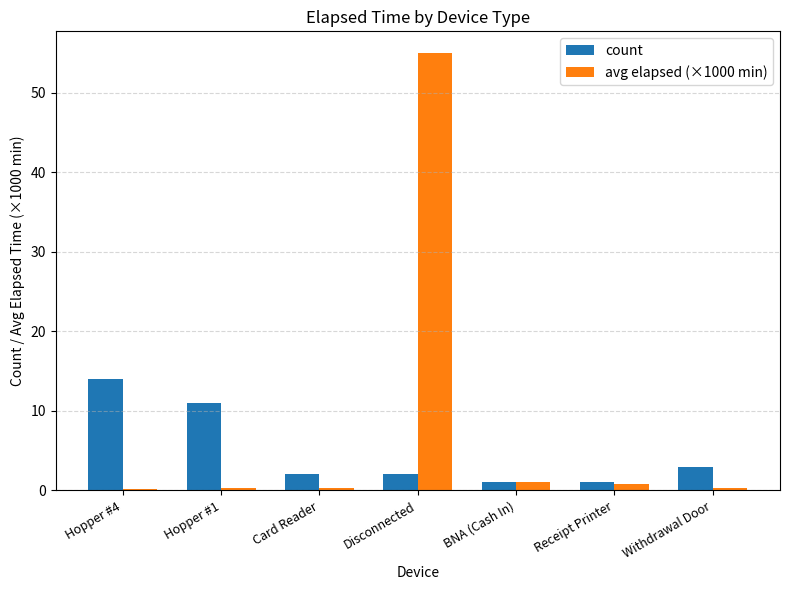

What is the difference between the maximum and minimum values in the avg elapsed (×1000 min) series?

54.8